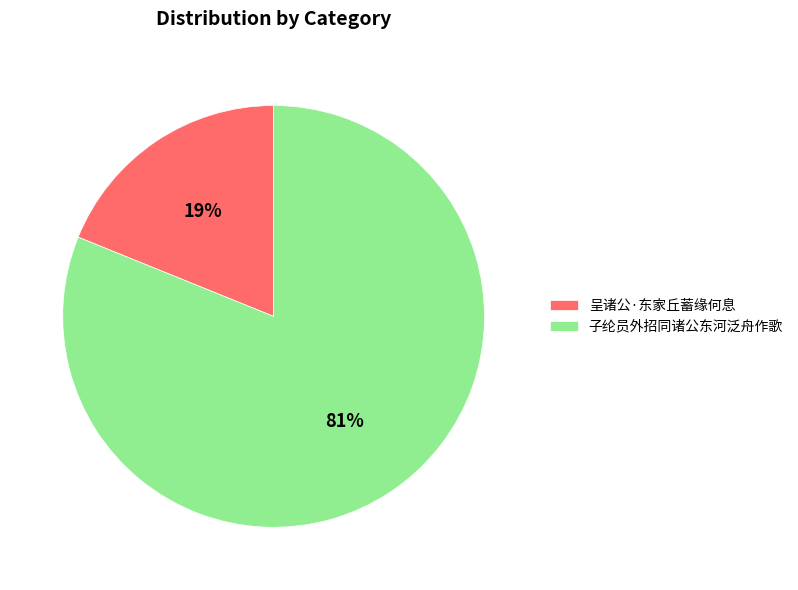

Count the number of slices in the pie.

2